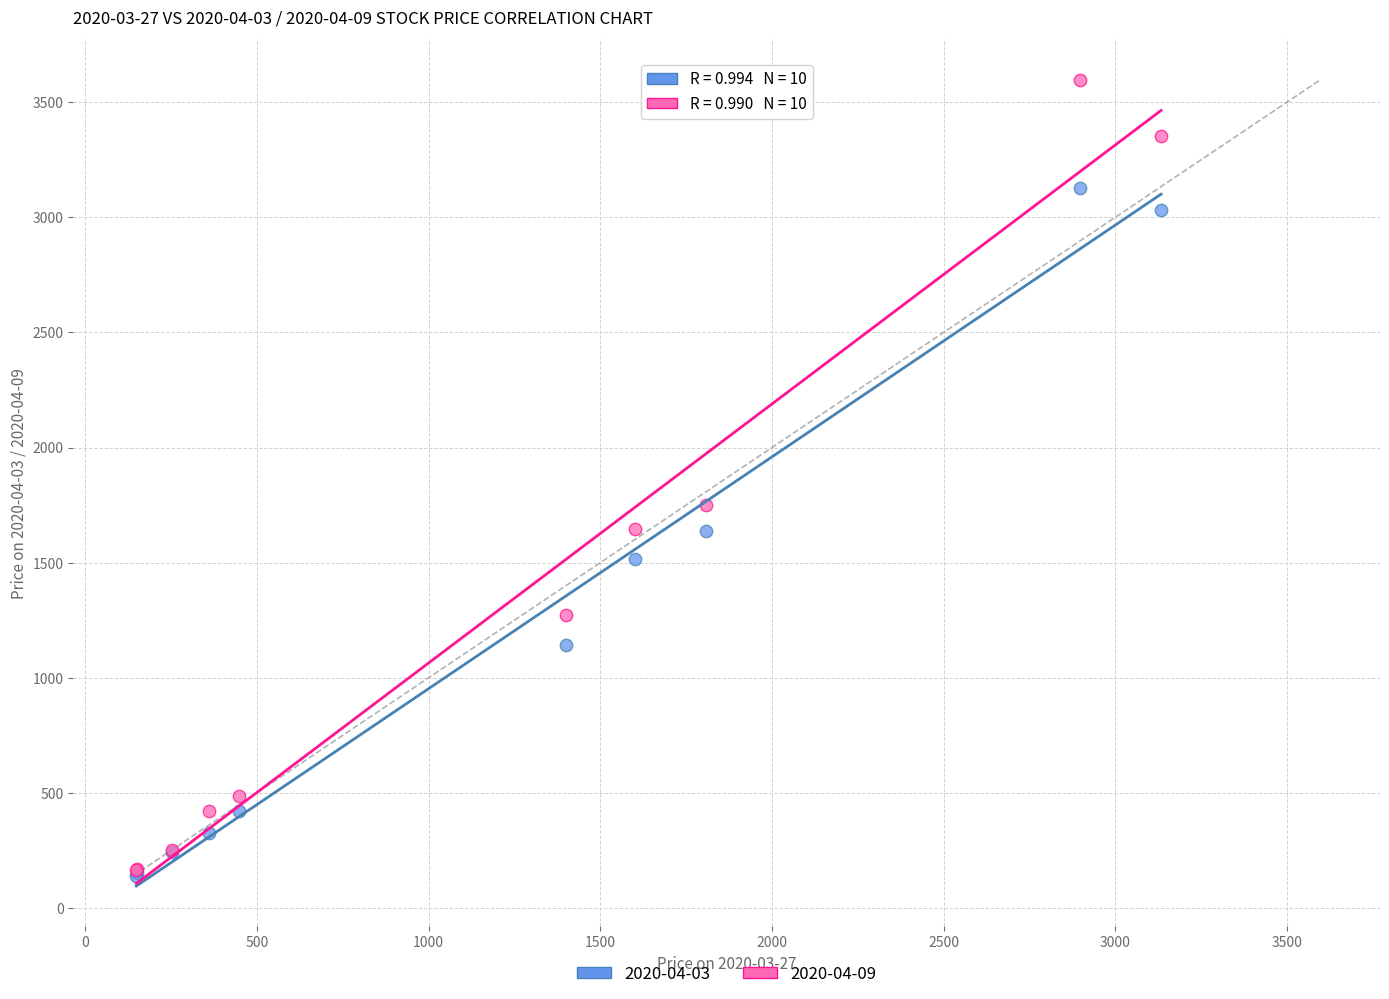

What are all the series names shown in the legend?

2020-04-03, 2020-04-09